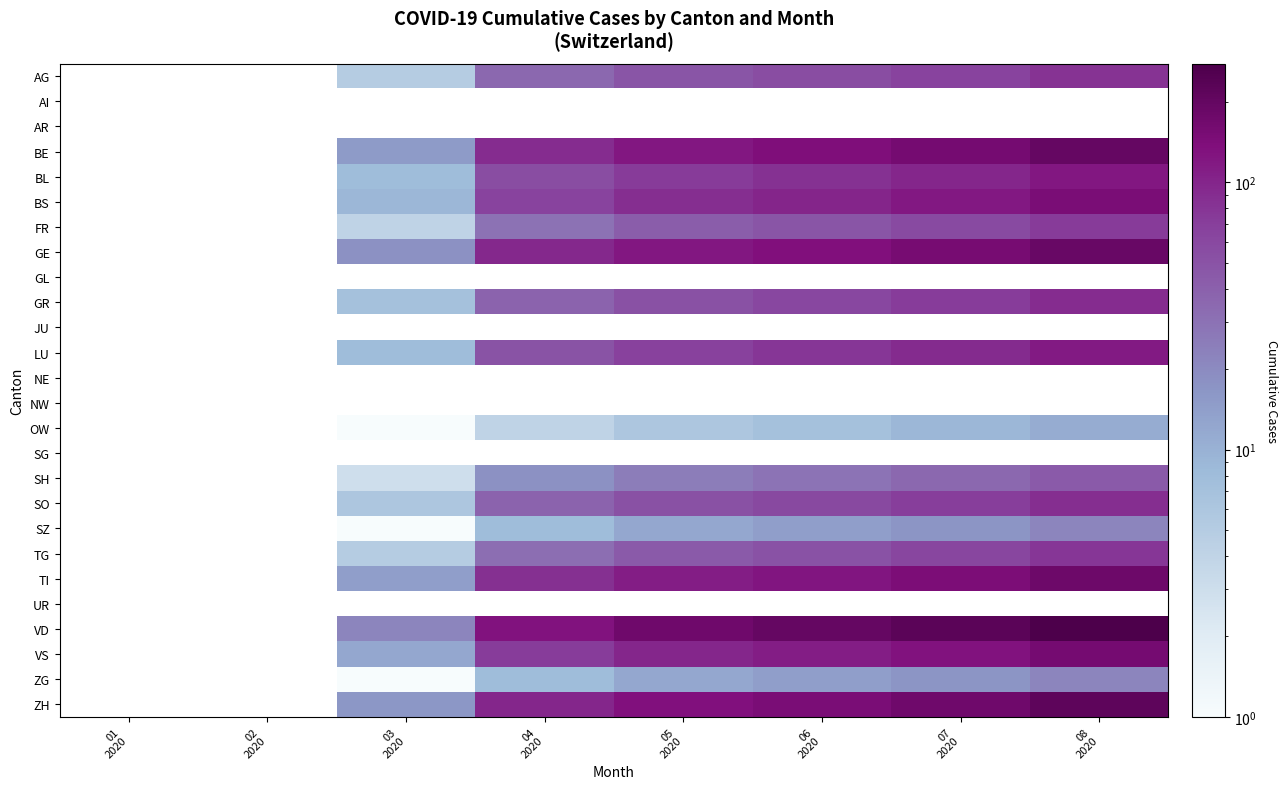

Which has a higher value, 02
2020 or 06
2020?

06
2020